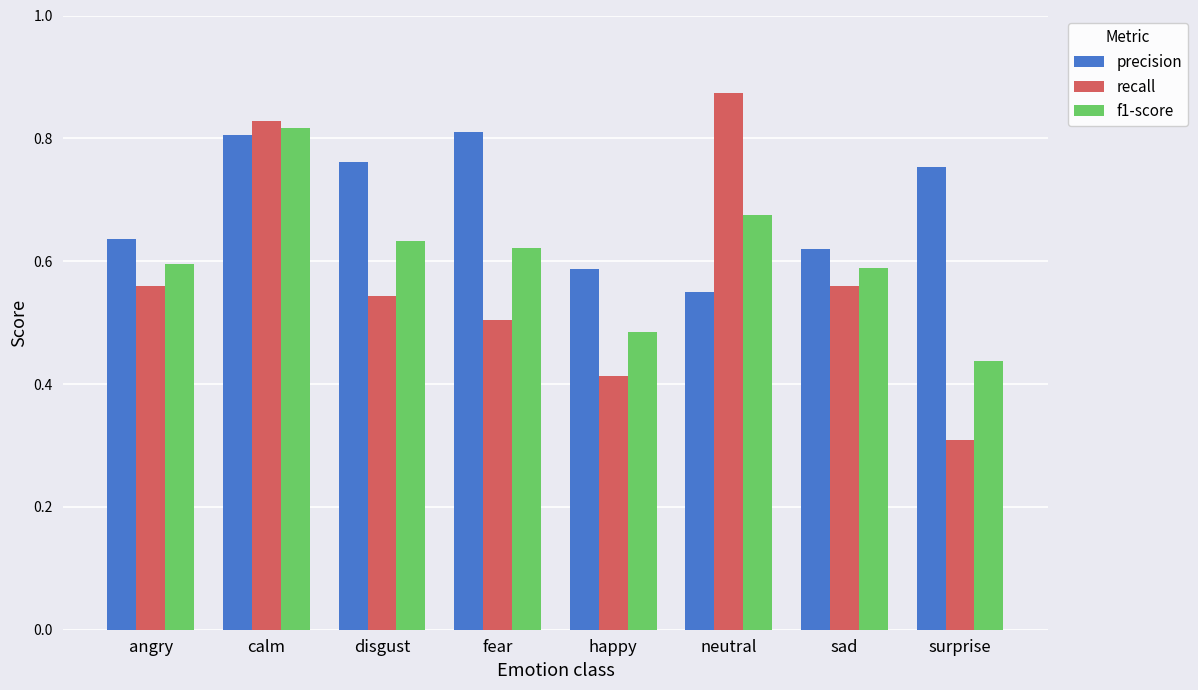

Is the value of f1-score at calm greater than the value of recall at sad?

Yes